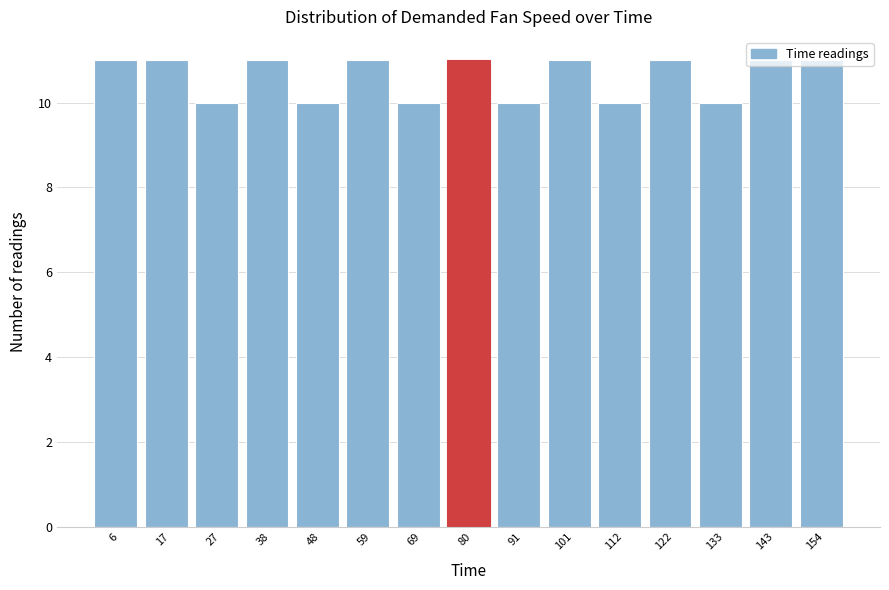

Reading left to right, list every bar in this chart as the range it spans on the x-axis followed by its height. Neither the bar edges nor the heights are printed on the chart, so give them approximately, as read against the axes.

2 to 12: 11
12 to 22: 11
22 to 32: 10
32 to 44: 11
44 to 54: 10
54 to 64: 11
64 to 74: 10
74 to 86: 11
86 to 96: 10
96 to 106: 11
106 to 116: 10
116 to 128: 11
128 to 138: 10
138 to 148: 11
148 to 160: 11